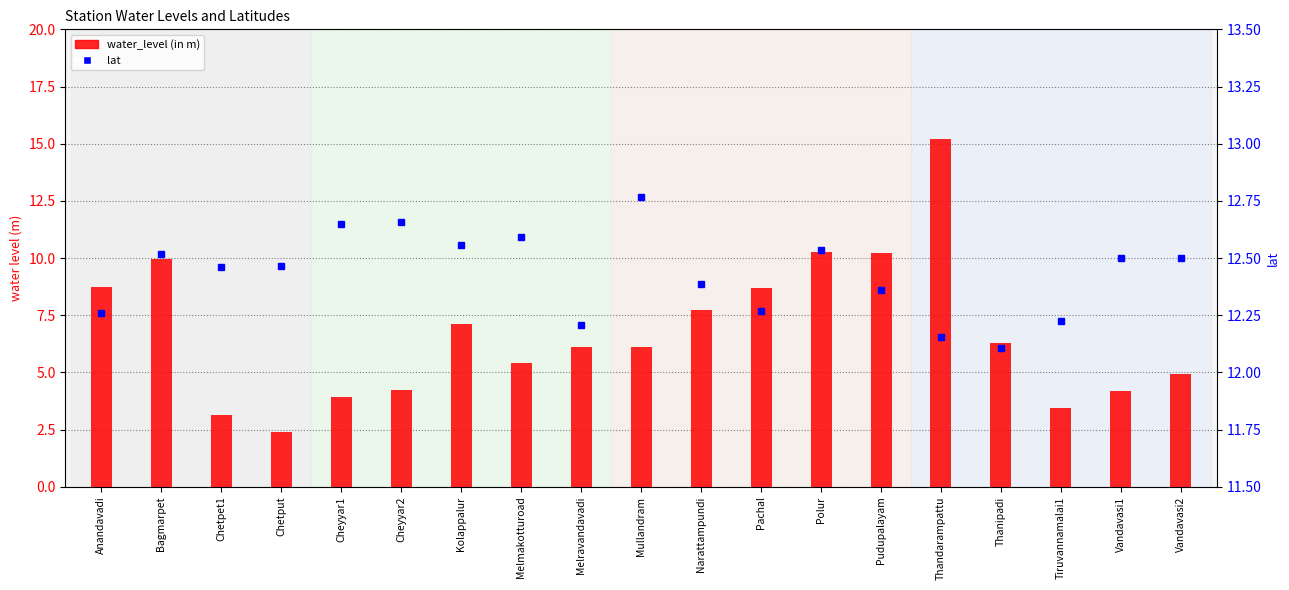

The value of water_level (in m) at Mullandram is 3.4. True or false?

False